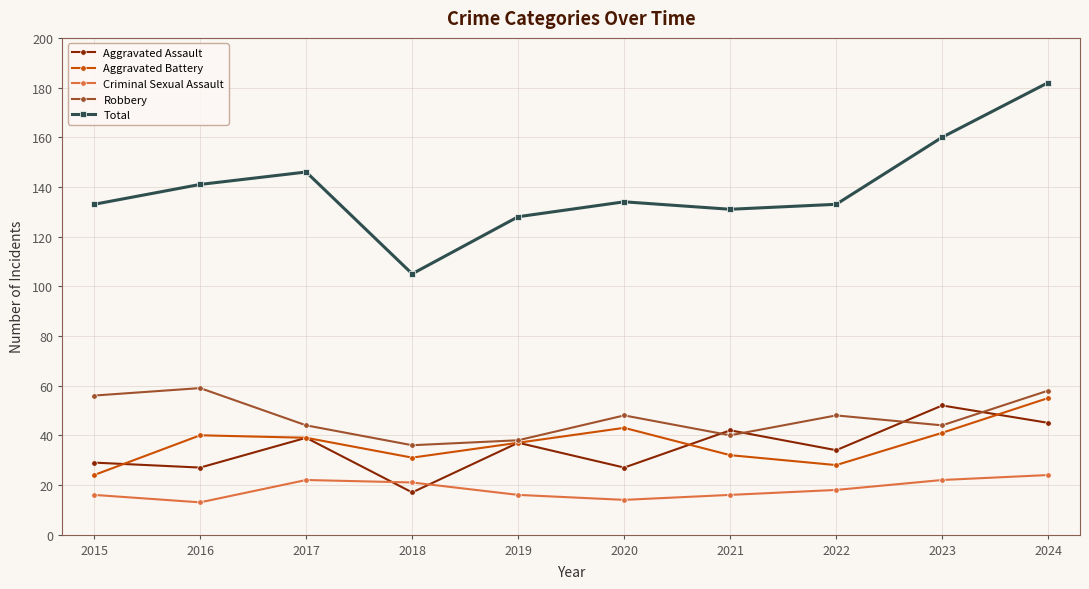

What are all the series names shown in the legend?

Aggravated Assault, Aggravated Battery, Criminal Sexual Assault, Robbery, Total